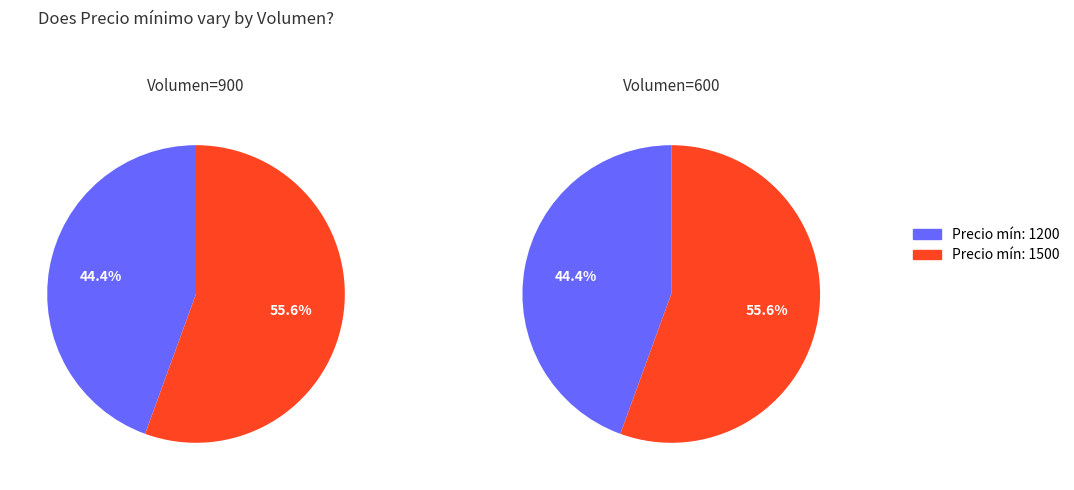

Is there any slice that represents more than half of the pie?

Yes